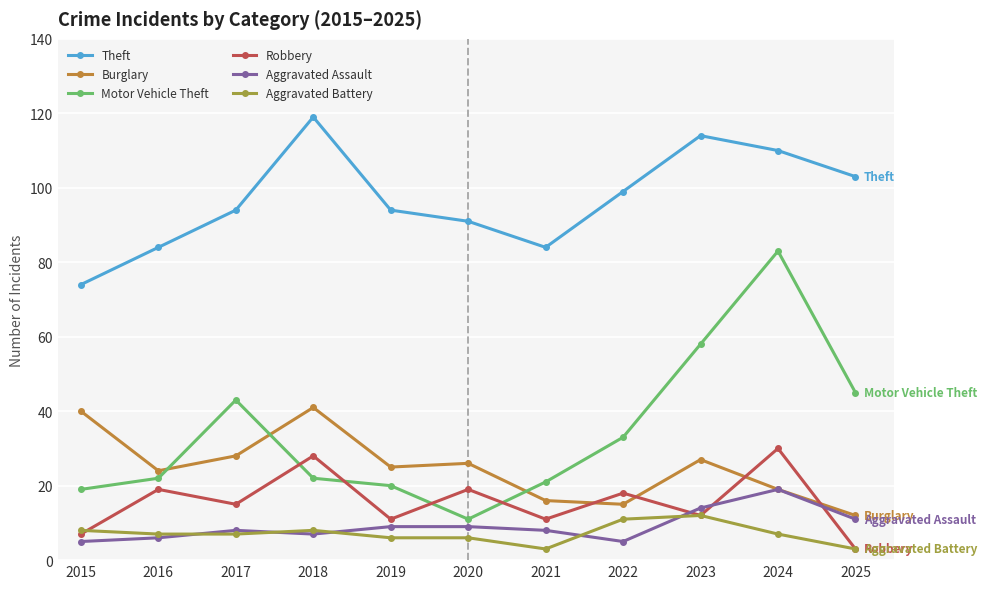

What is the difference between the highest and lowest values at 2017?

87